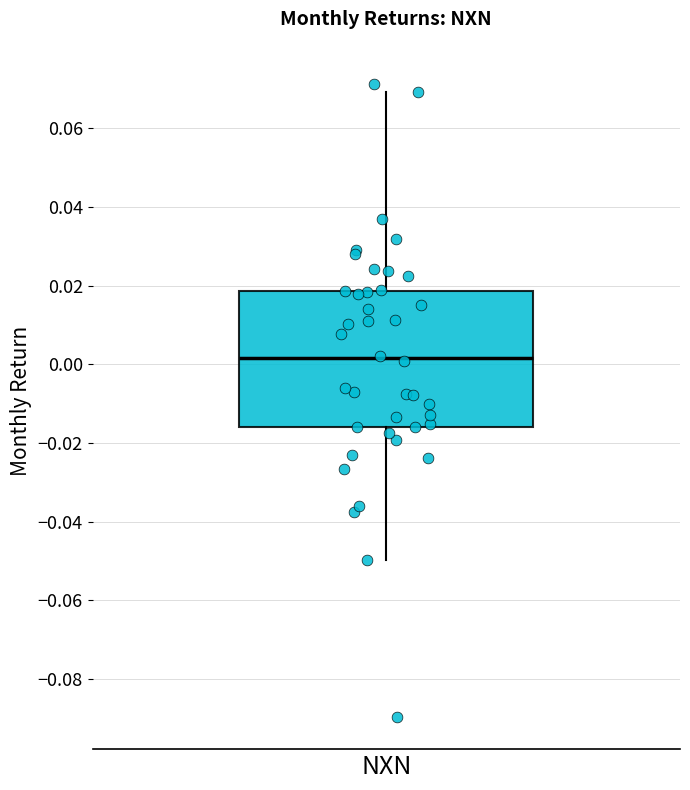

Read this box plot against the y-axis: the position of the median line, the range covered by the box, and the ends of both whiskers. The values are not printed on the chart, so give them approximately, as read against the axis.

median 0.002, box -0.016 to 0.018, whiskers -0.050 to 0.070